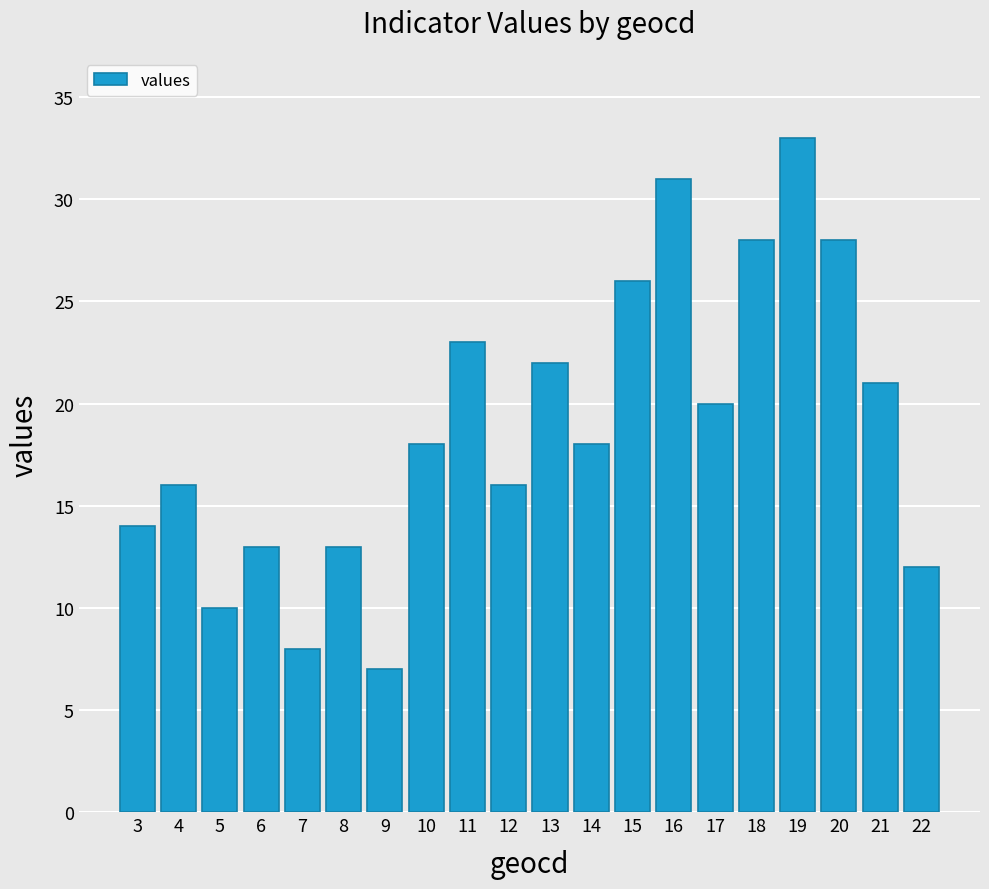

Where is the data nearest to the value 20?

17